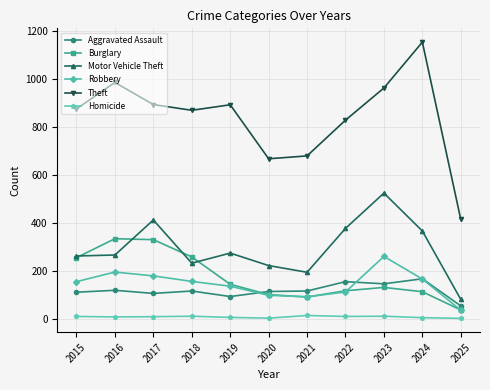

What is the difference between the maximum and minimum values in the Burglary series?

297